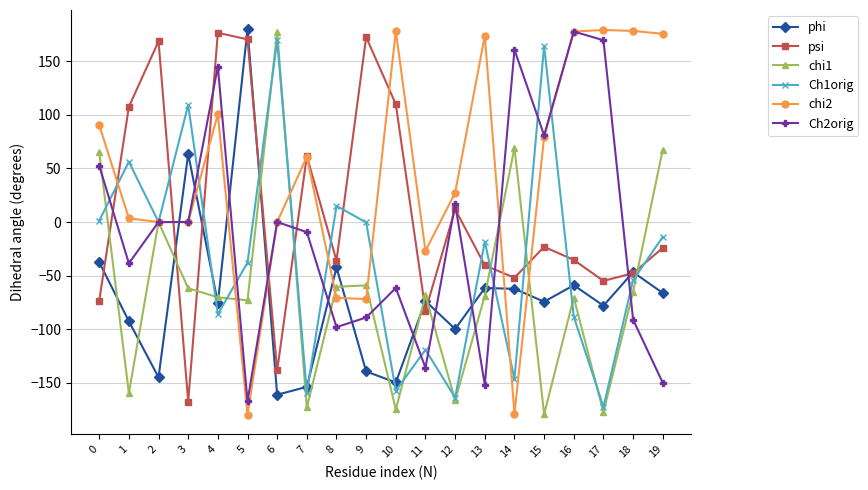

True or false: Ch1orig has more than 0 interior local peaks.

True